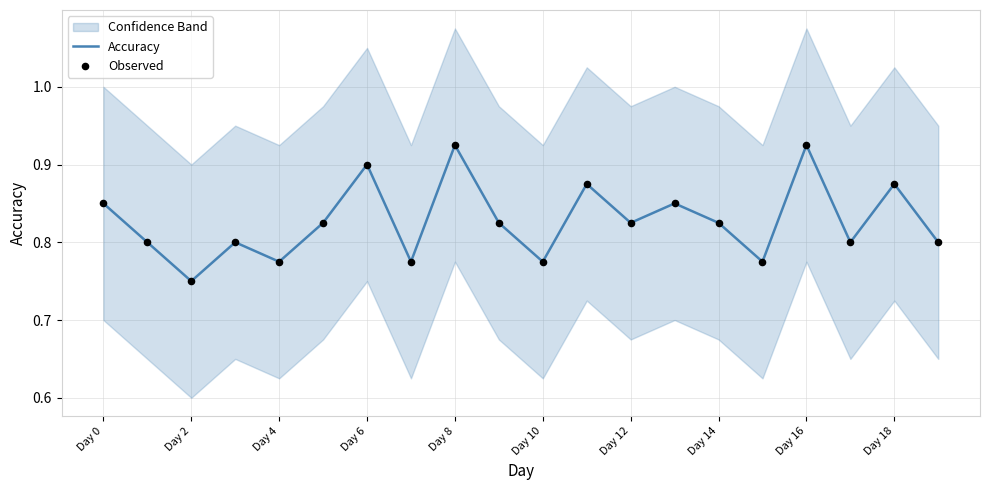

Is it true that Accuracy equals 0.9 at Day 6?

True